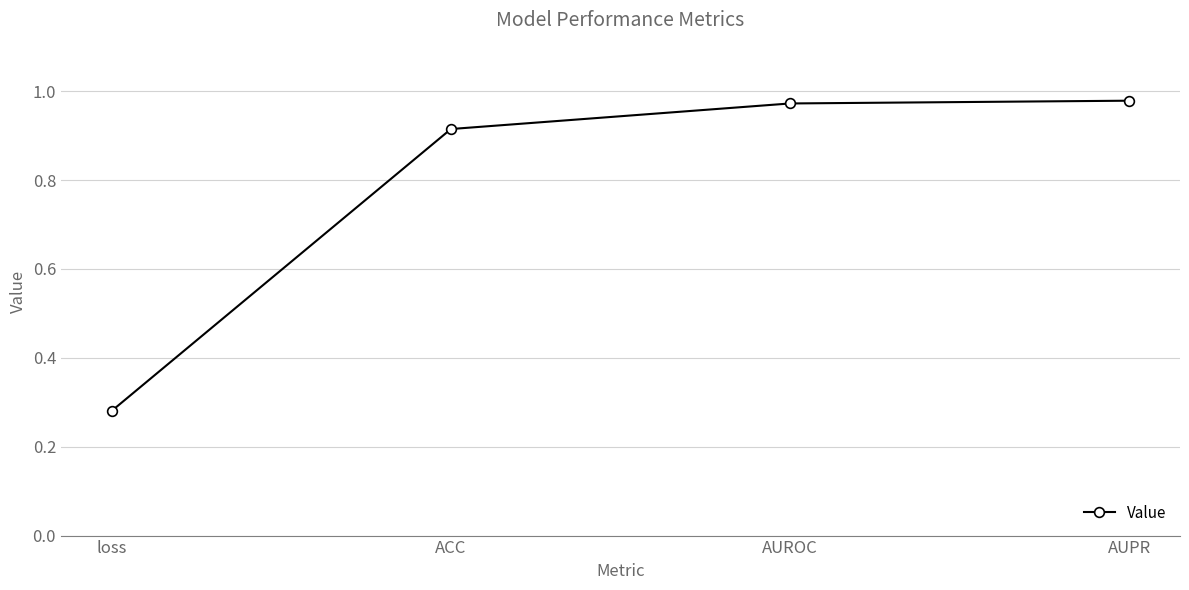

Between ACC and AUROC, which is larger?

AUROC